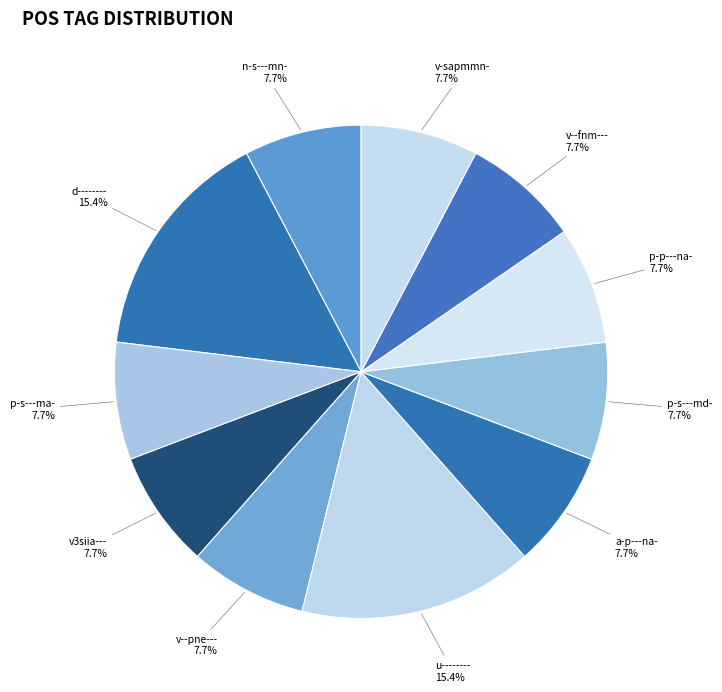

How much of the chart is everything except u--------?

84.6%